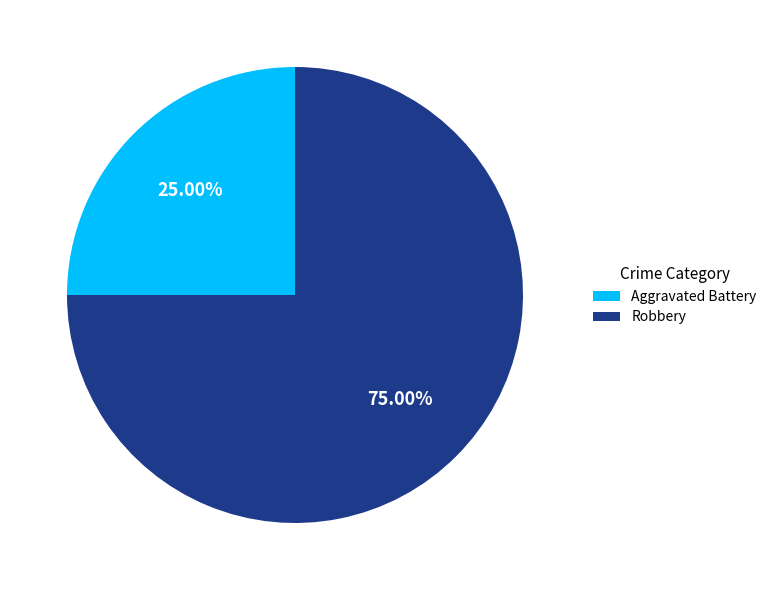

What percentage is the Aggravated Battery slice, to the nearest percent?

25%